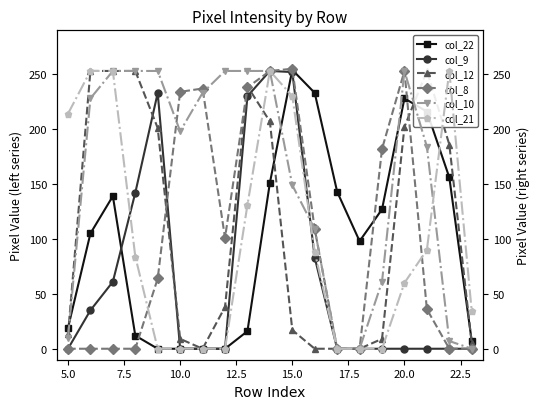

True or false: col_22 has a value of 228 at 20.0.

True